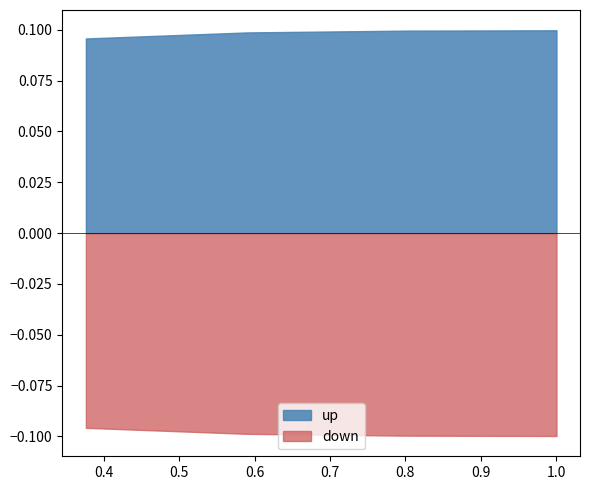

True or false: down and up cross at least once.

False